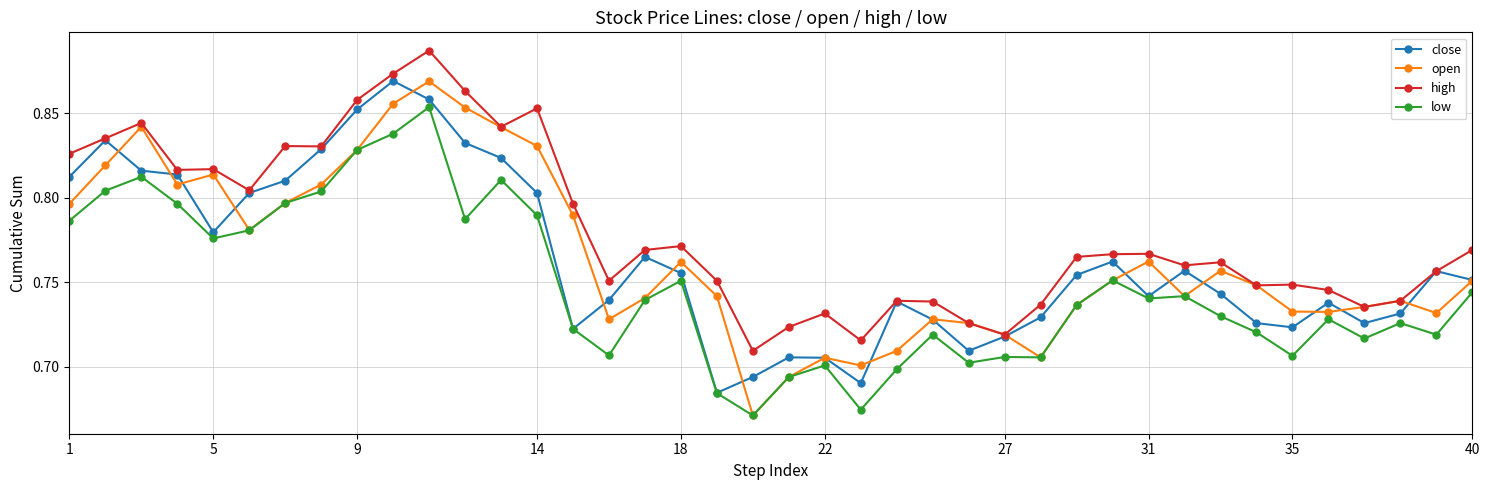

True or false: high and low cross at least once.

False